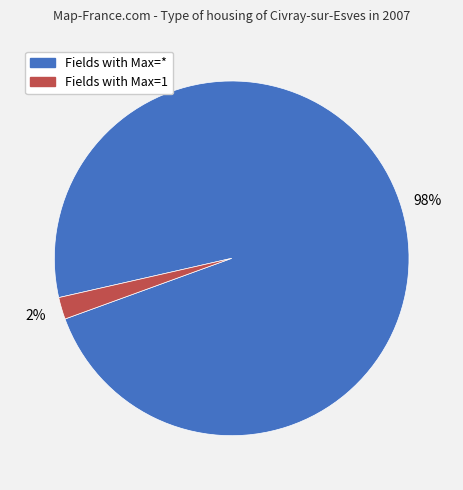

Is there a majority slice in this chart?

Yes